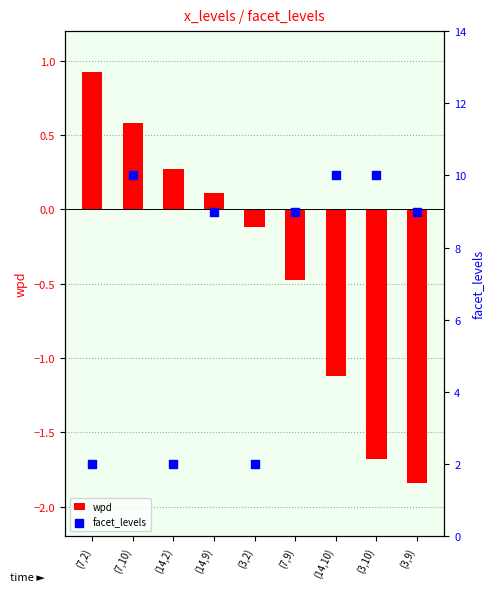

What are all the series names shown in the legend?

wpd, facet_levels